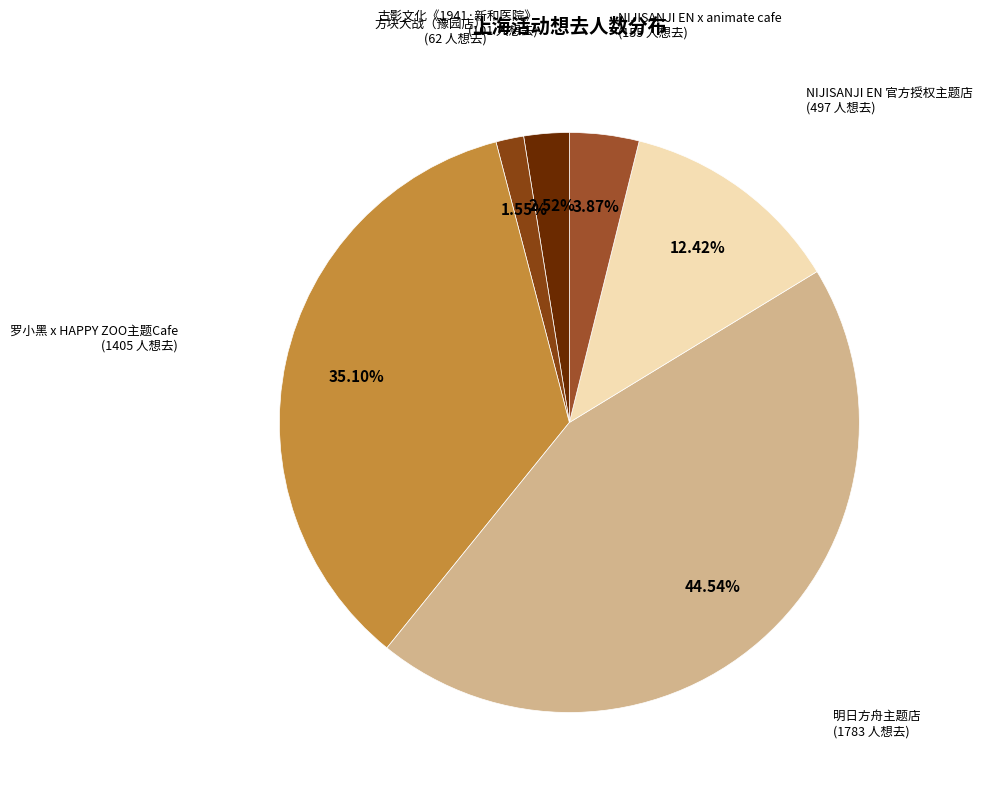

Count the number of slices in the pie.

6